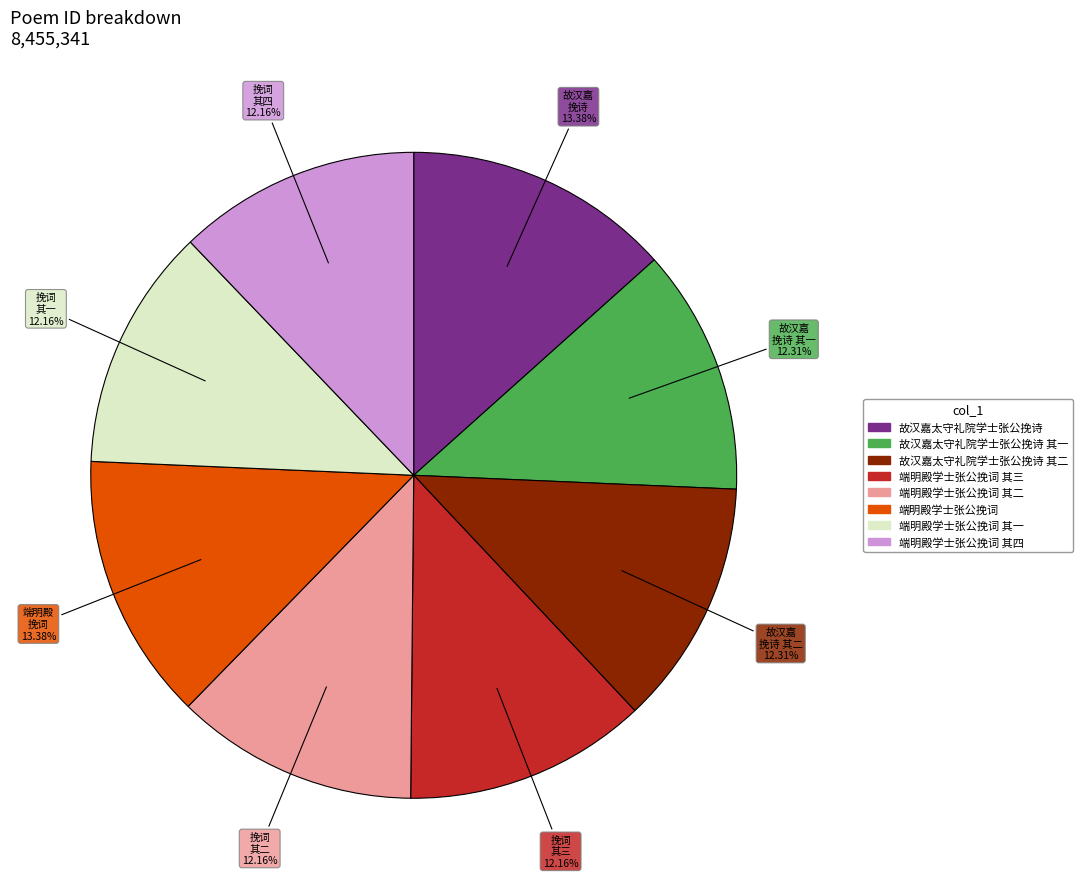

What percentage do 故汉嘉太守礼院学士张公挽诗 其一 and 故汉嘉太守礼院学士张公挽诗 together represent?

25.7%